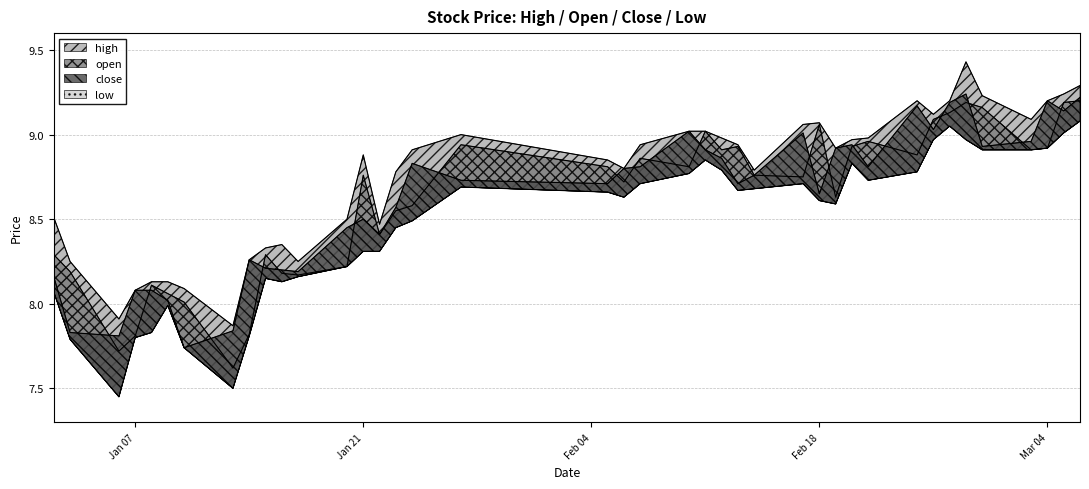

What are all the series names shown in the legend?

high, open, close, low